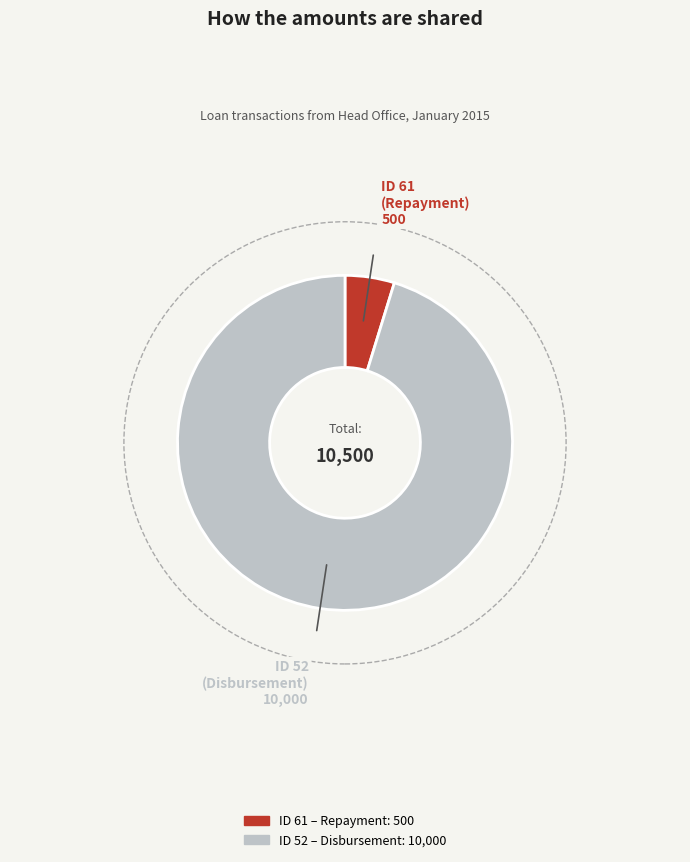

Is there any slice that represents more than half of the pie?

Yes